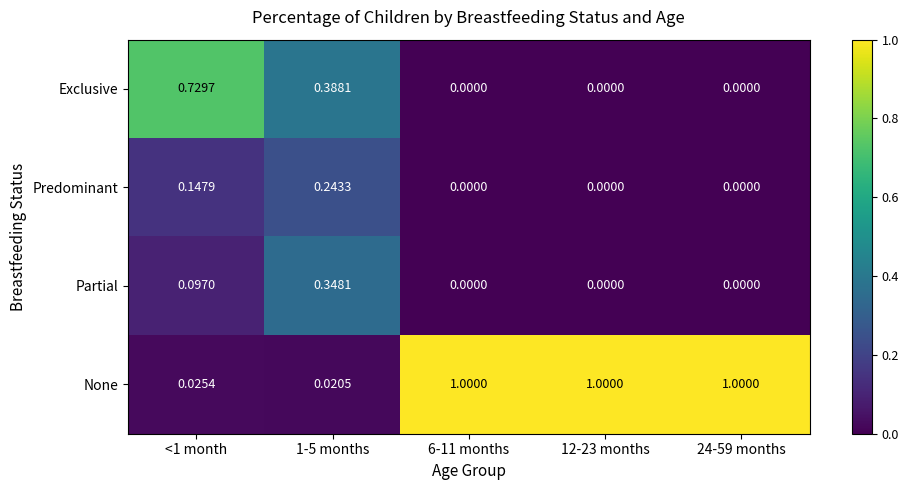

Which series has the largest total across all categories?

None